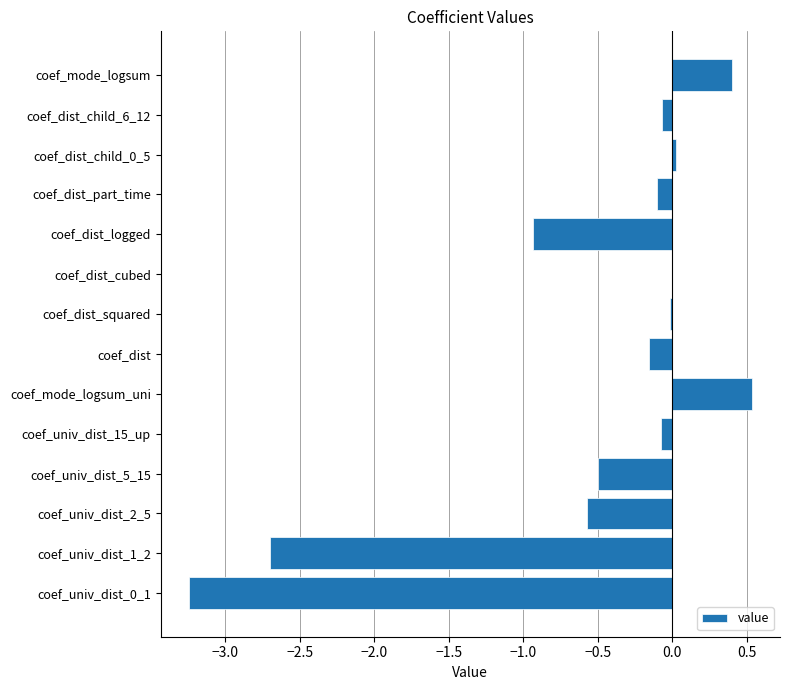

Where is the data nearest to the value -1?

coef_dist_logged